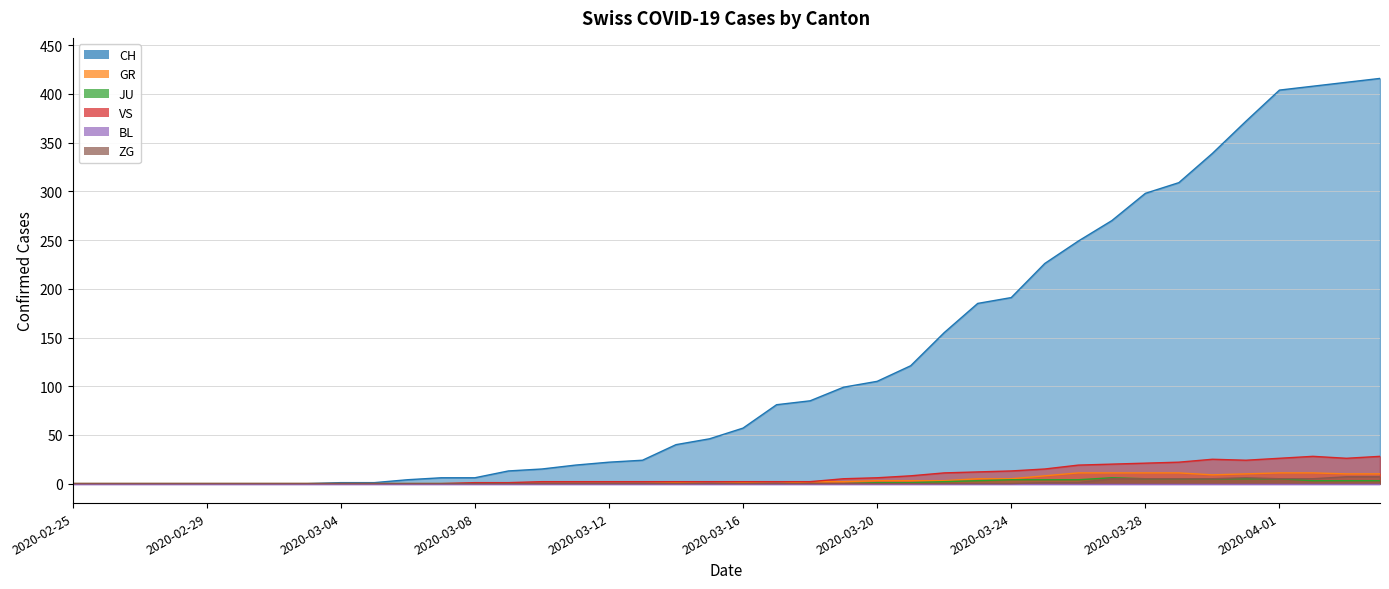

How many values in CH are above zero?

32